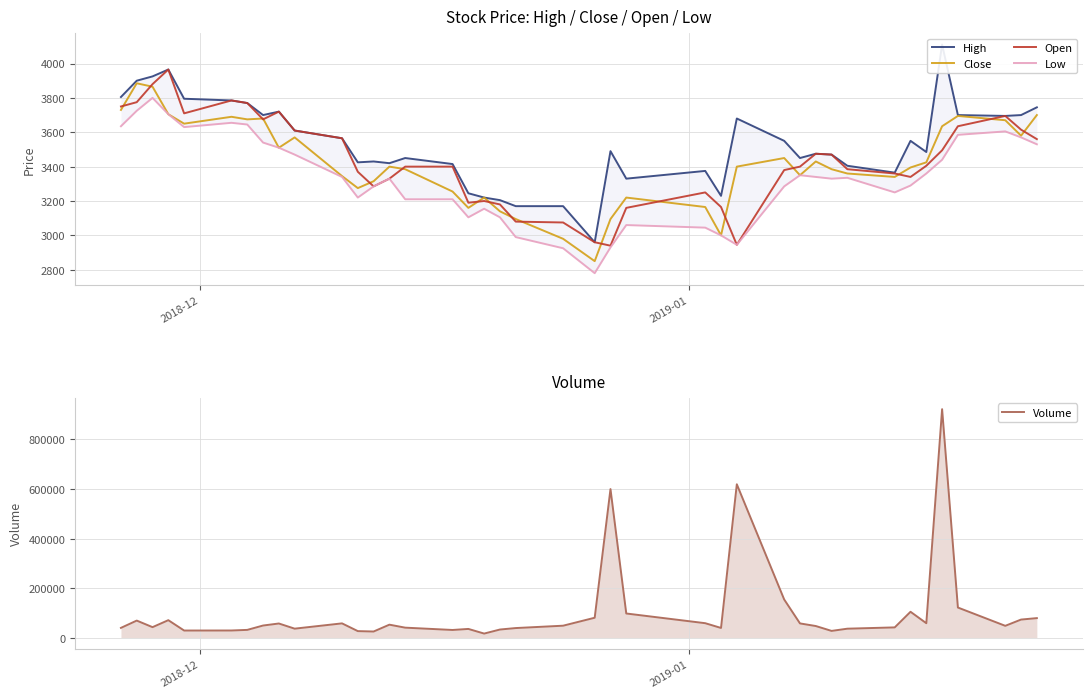

True or false: High and Close cross at least once.

False